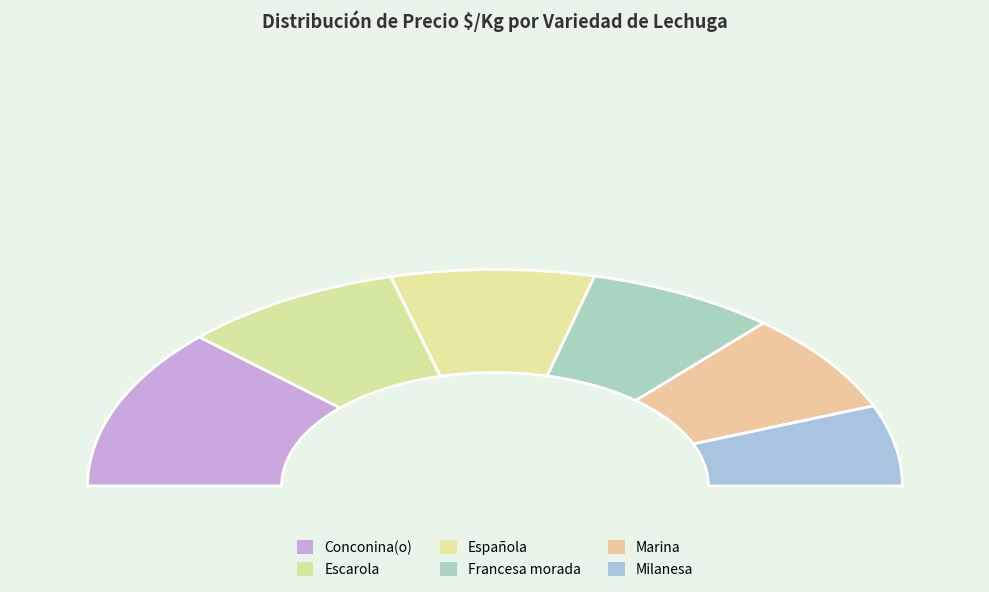

Which category has the smallest portion of the pie?

Milanesa